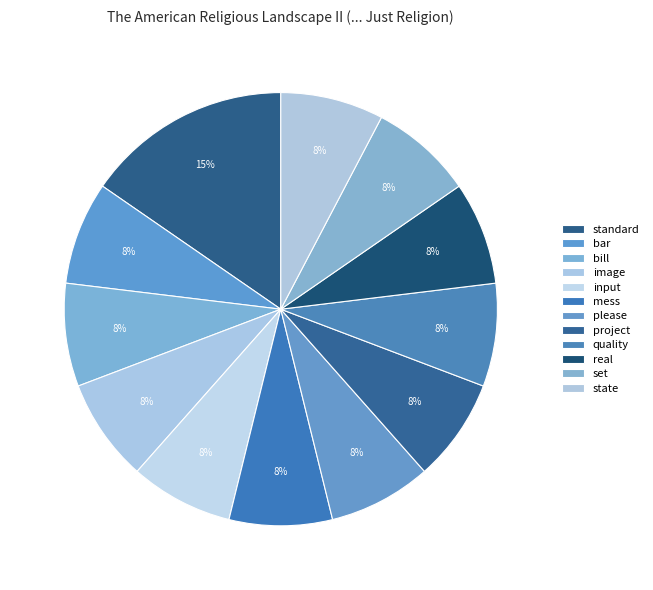

Is there a majority slice in this chart?

No